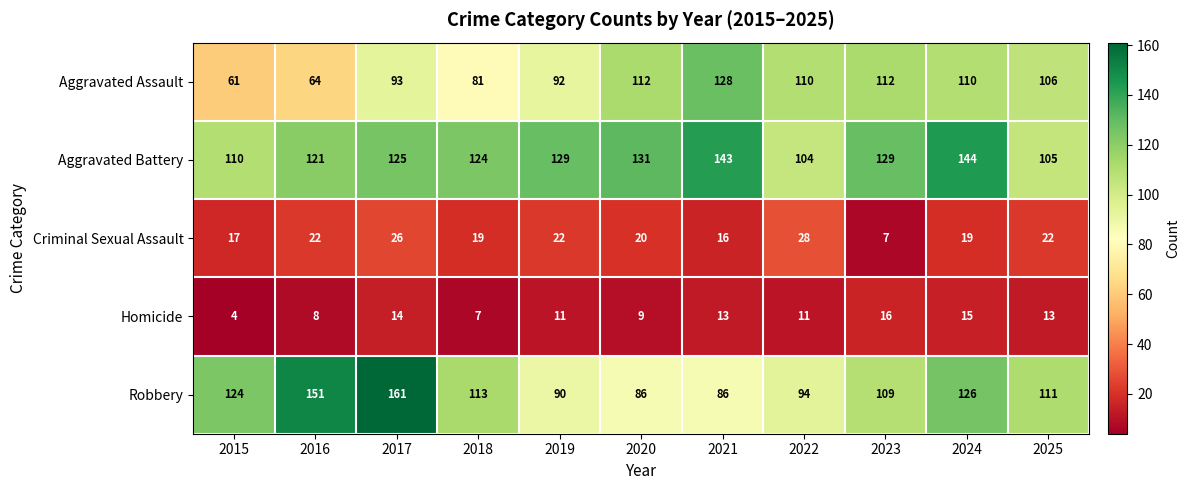

True or false: Aggravated Assault has a value of 93 at 2017.

True